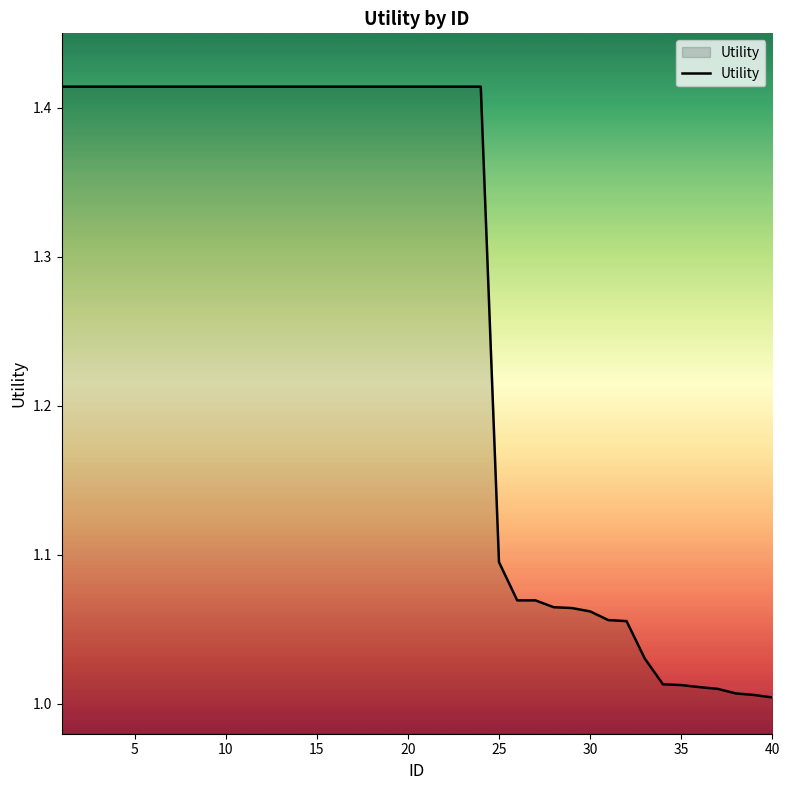

What is the difference between the maximum and minimum values?

0.4